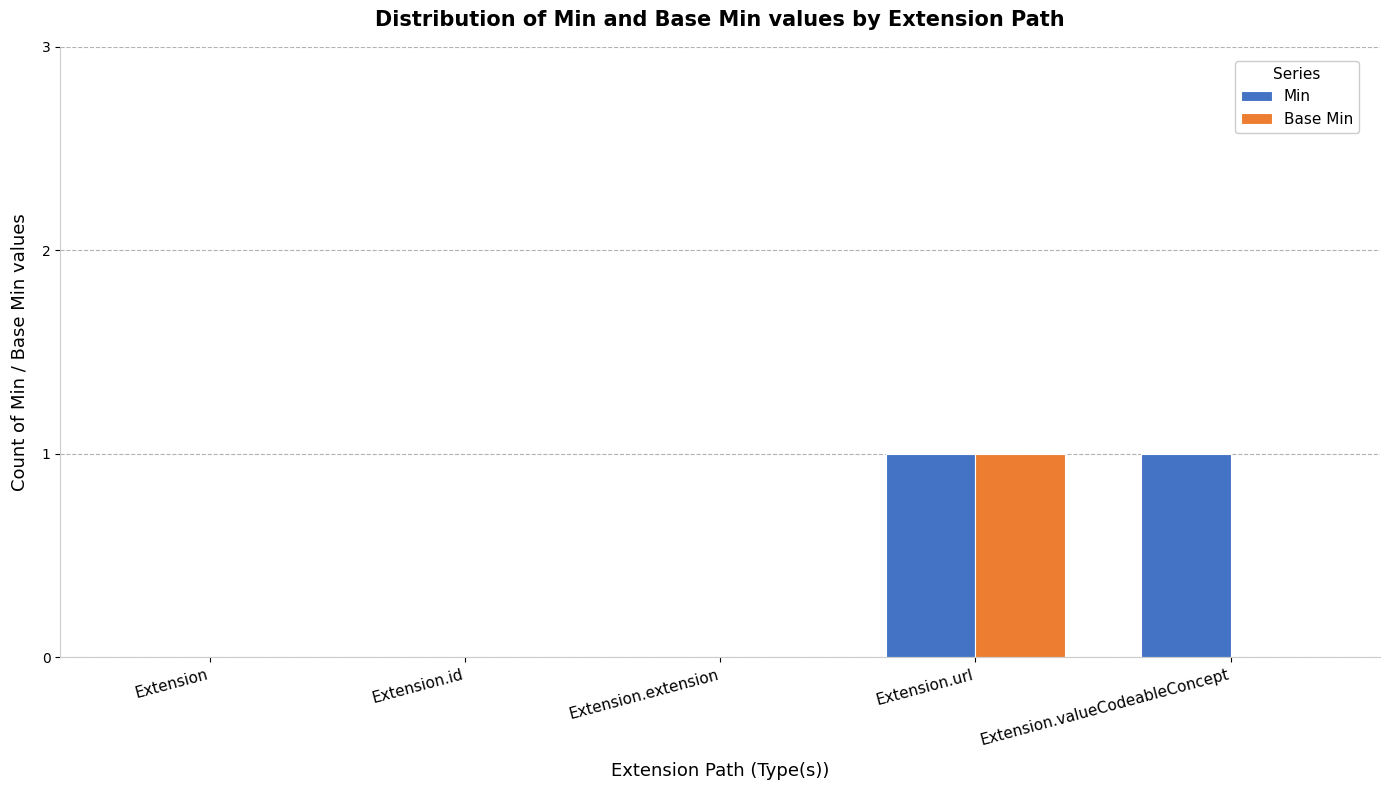

At which category is the sum across all series the highest?

Extension.url